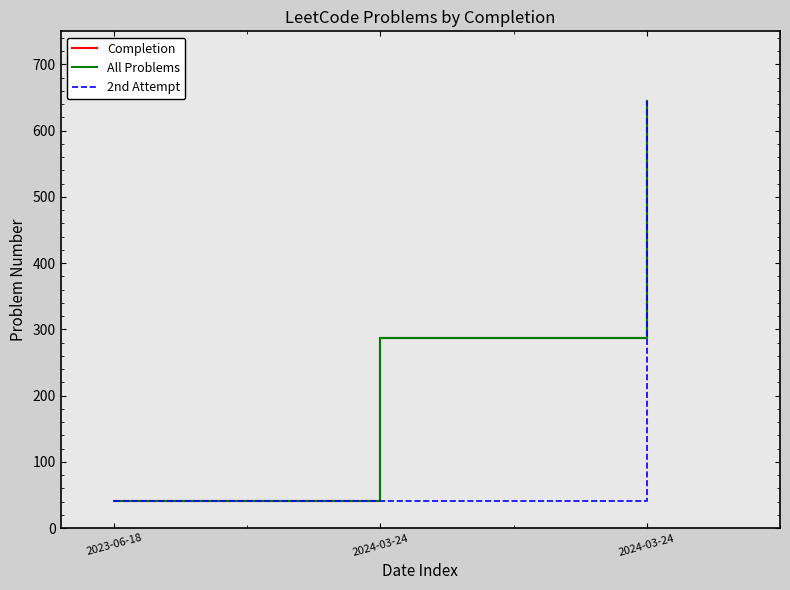

List the labels in order of value, smallest first.

2023-06-18, 2024-03-24, 2024-03-24